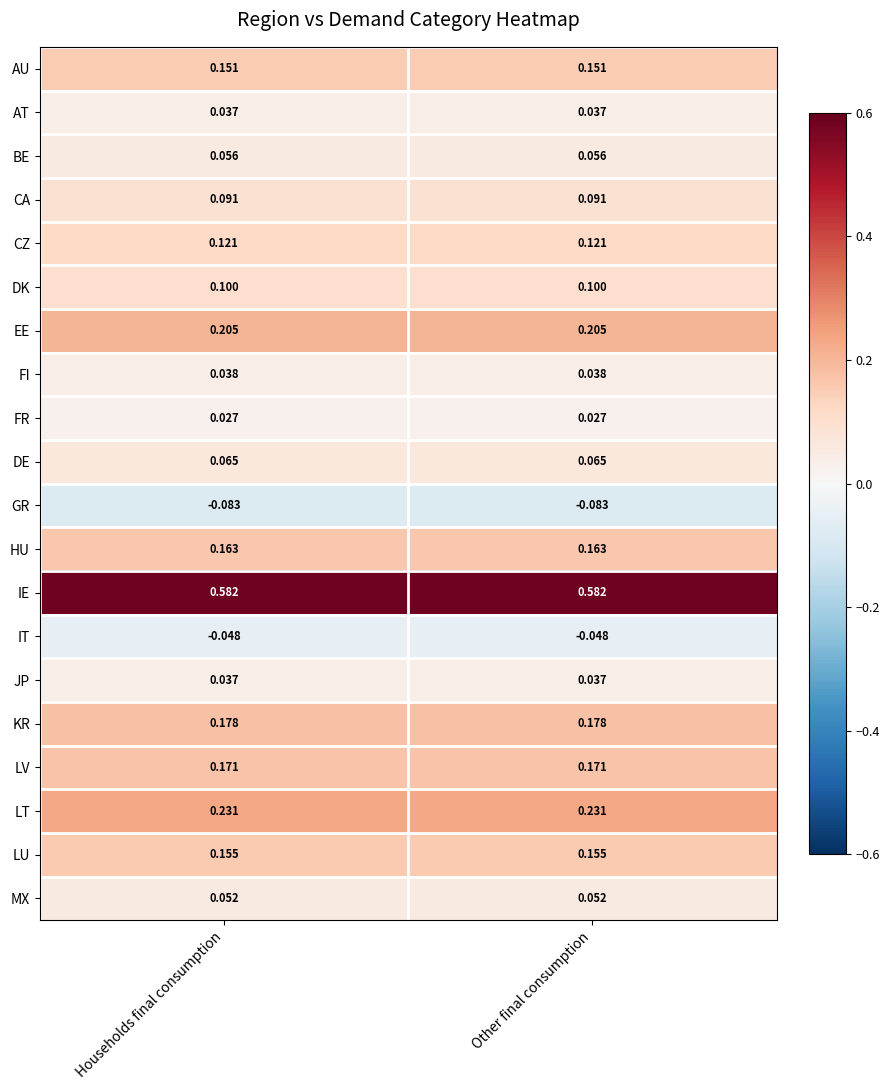

Which series has the largest total across all categories?

IE